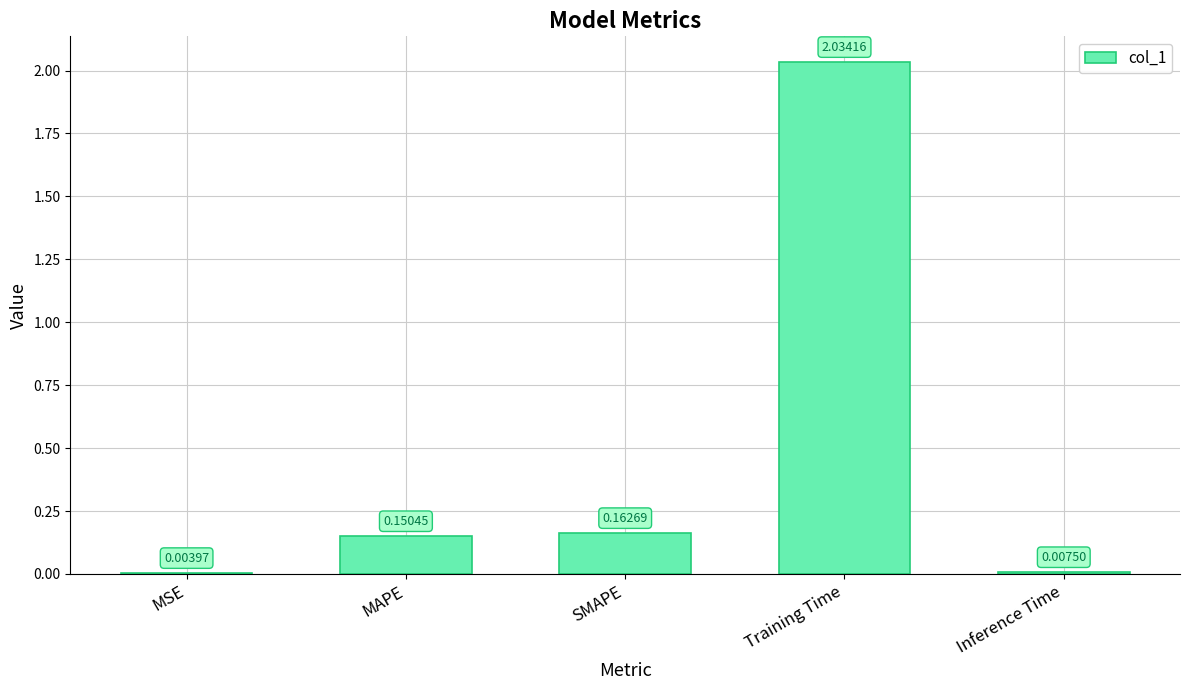

Between MAPE and SMAPE, which is larger?

SMAPE